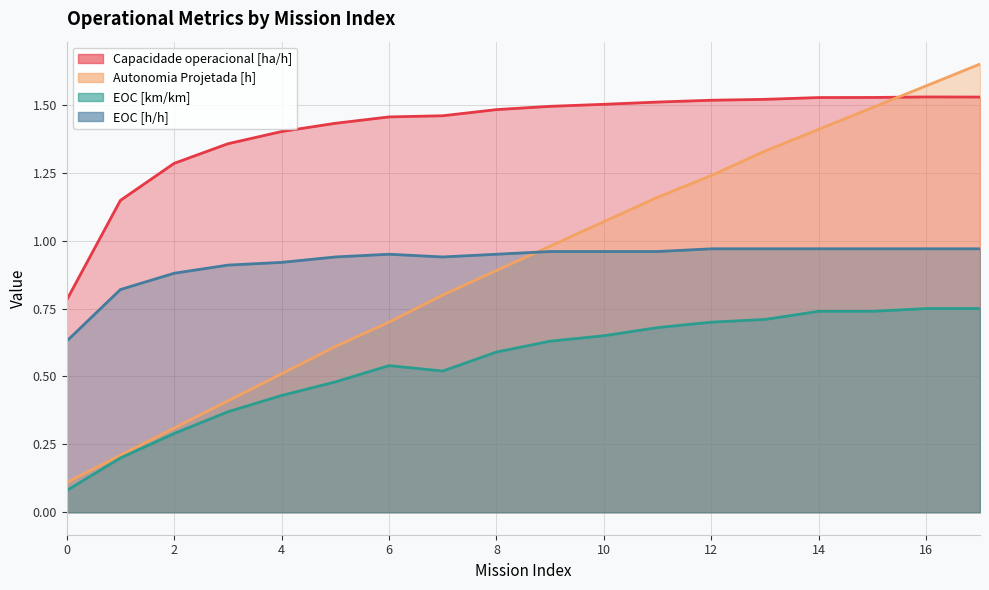

What is the average value of the EOC [km/km] series?

0.5